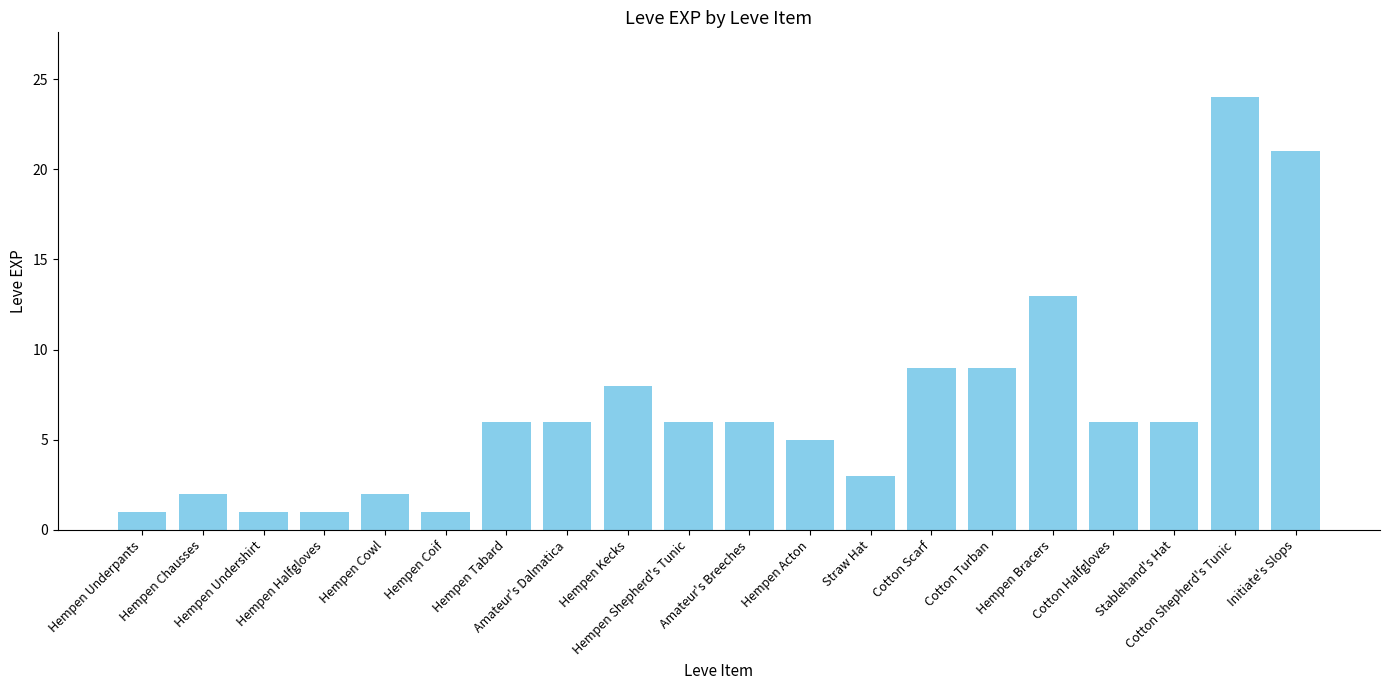

How many bars are there in total?

20